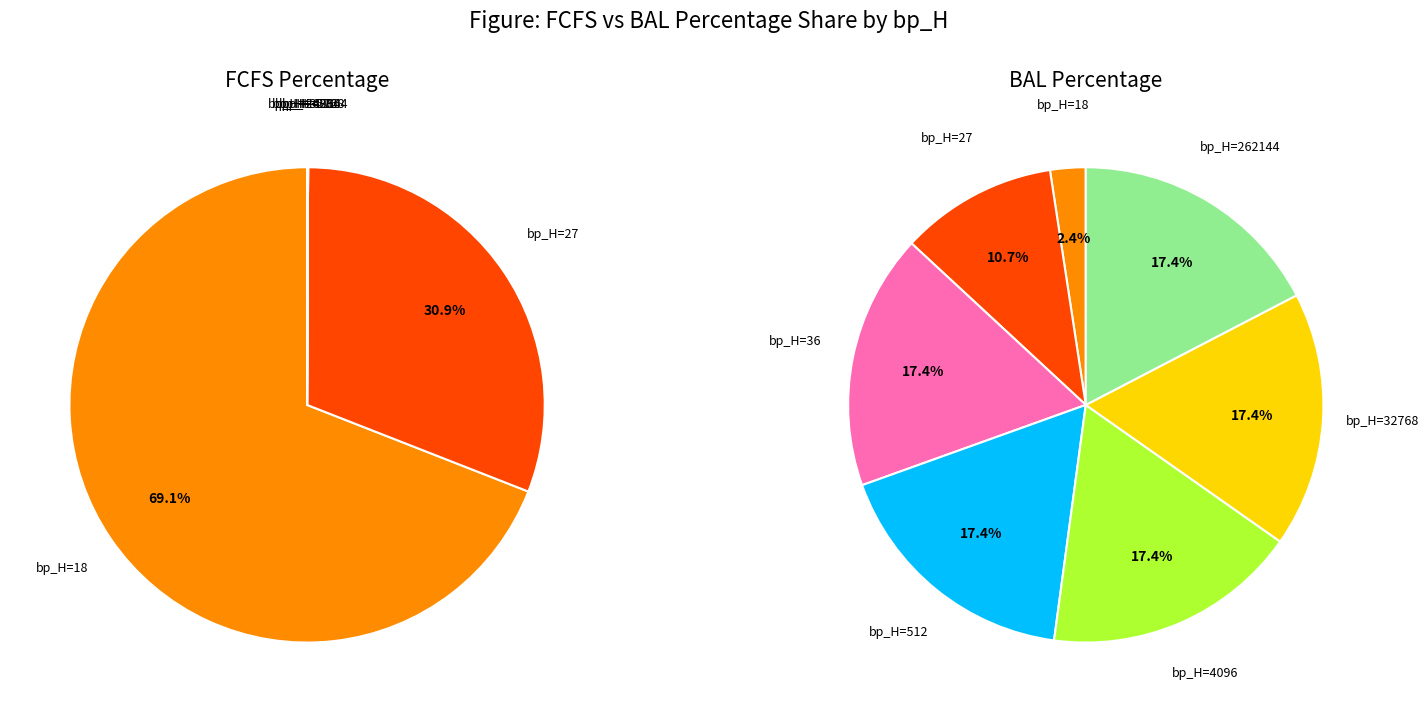

Combined, do 36 and 5 account for over 50%?

No